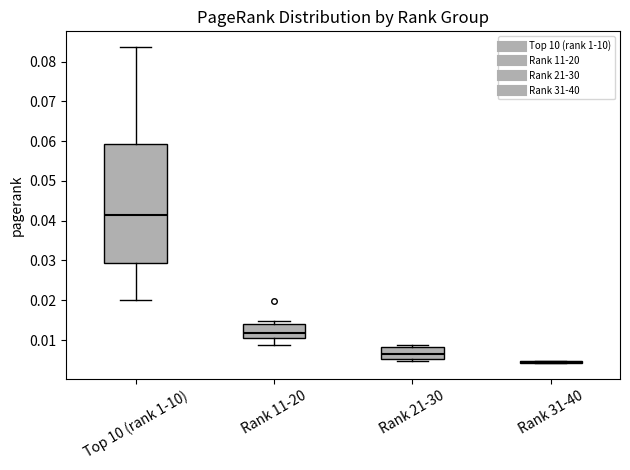

Reading left to right, transcribe this box plot: for each box, give where its median line is, the range the box spans, and where its two whiskers end, as read against the y-axis. The values are not printed on the chart, so give them approximately, as read against the axis.

Top 10 (rank 1-10): median 0.041, box 0.029 to 0.059, whiskers 0.020 to 0.084
Rank 11-20: median 0.012, box 0.011 to 0.014, whiskers 0.009 to 0.015
Rank 21-30: median 0.007, box 0.005 to 0.008, whiskers 0.005 (just below the box's lower edge) to 0.009
Rank 31-40: box collapsed to a line at 0.005, whiskers 0.004 to 0.005